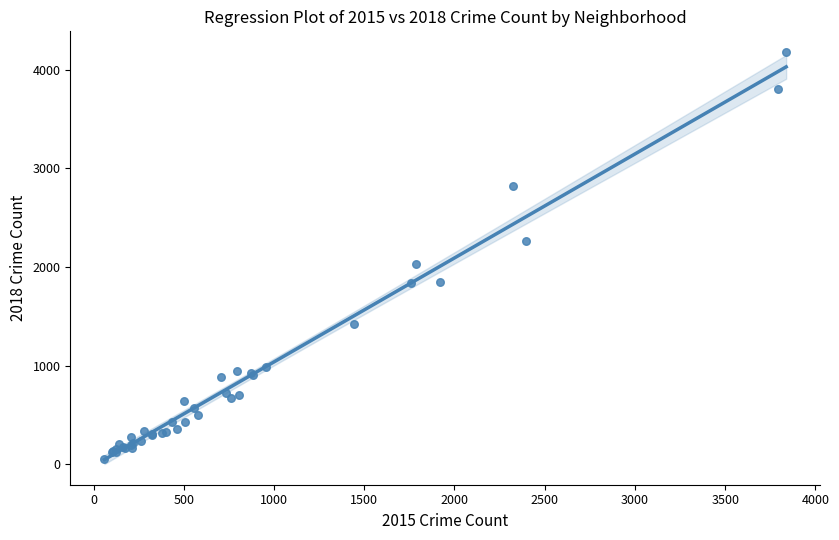

What Y value in the scatter plot is closest to 2117?

2029